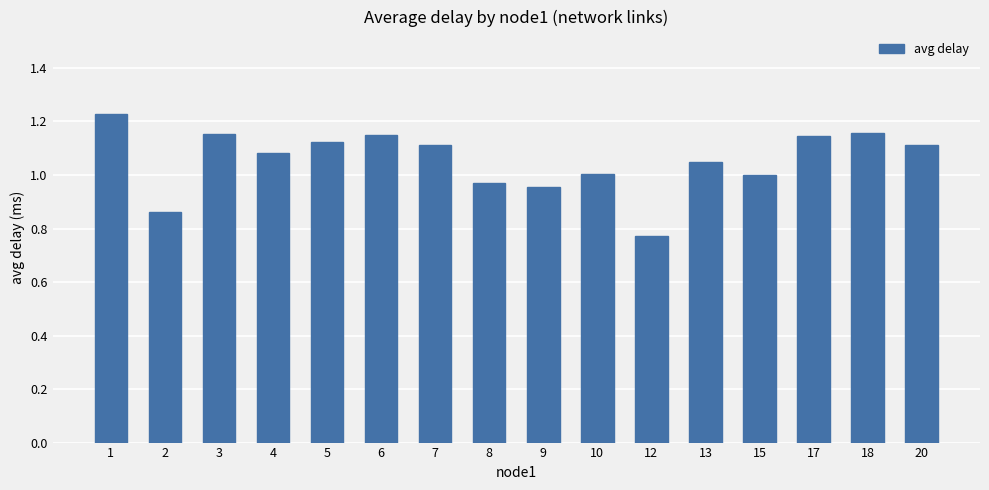

What is the change in value from 10 to 20?

+0.1